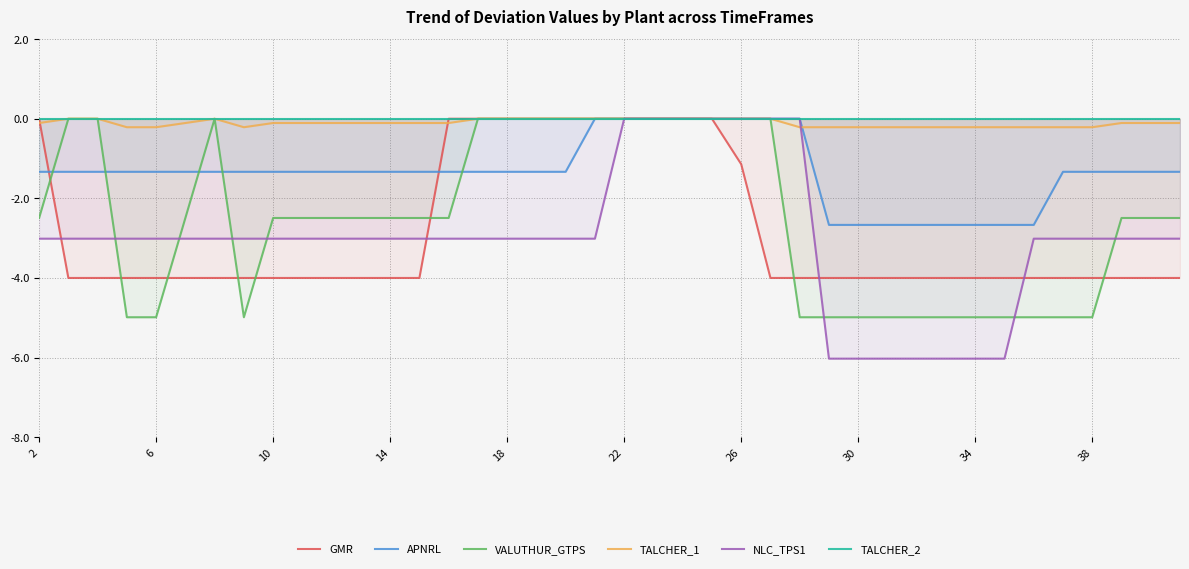

What is the lowest value of the GMR series?

-4.0